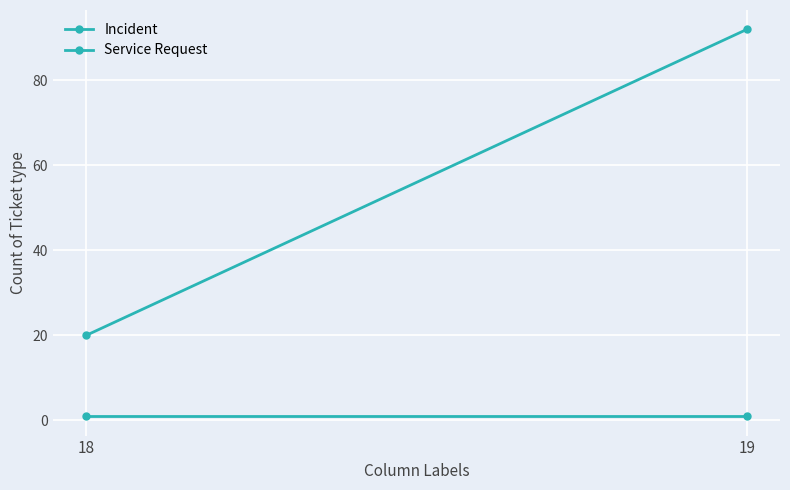

Reading left to right, what are all the values shown in this chart?

Incident: 18=1	19=1
Service Request: 18=20	19=92